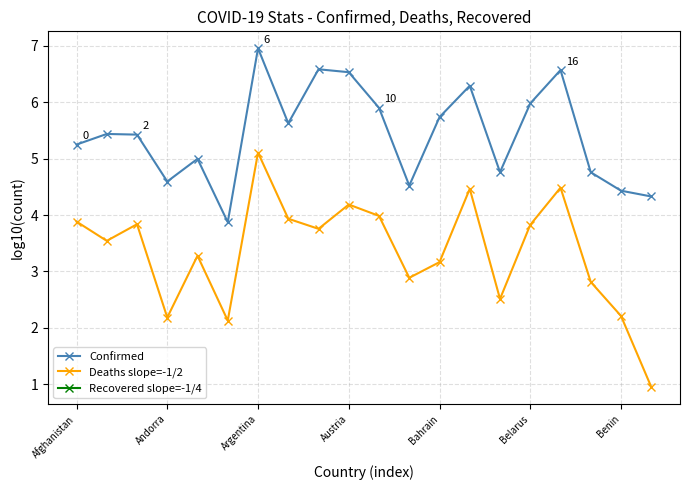

At which label does Deaths slope=-1/2 first exceed 3?

Afghanistan